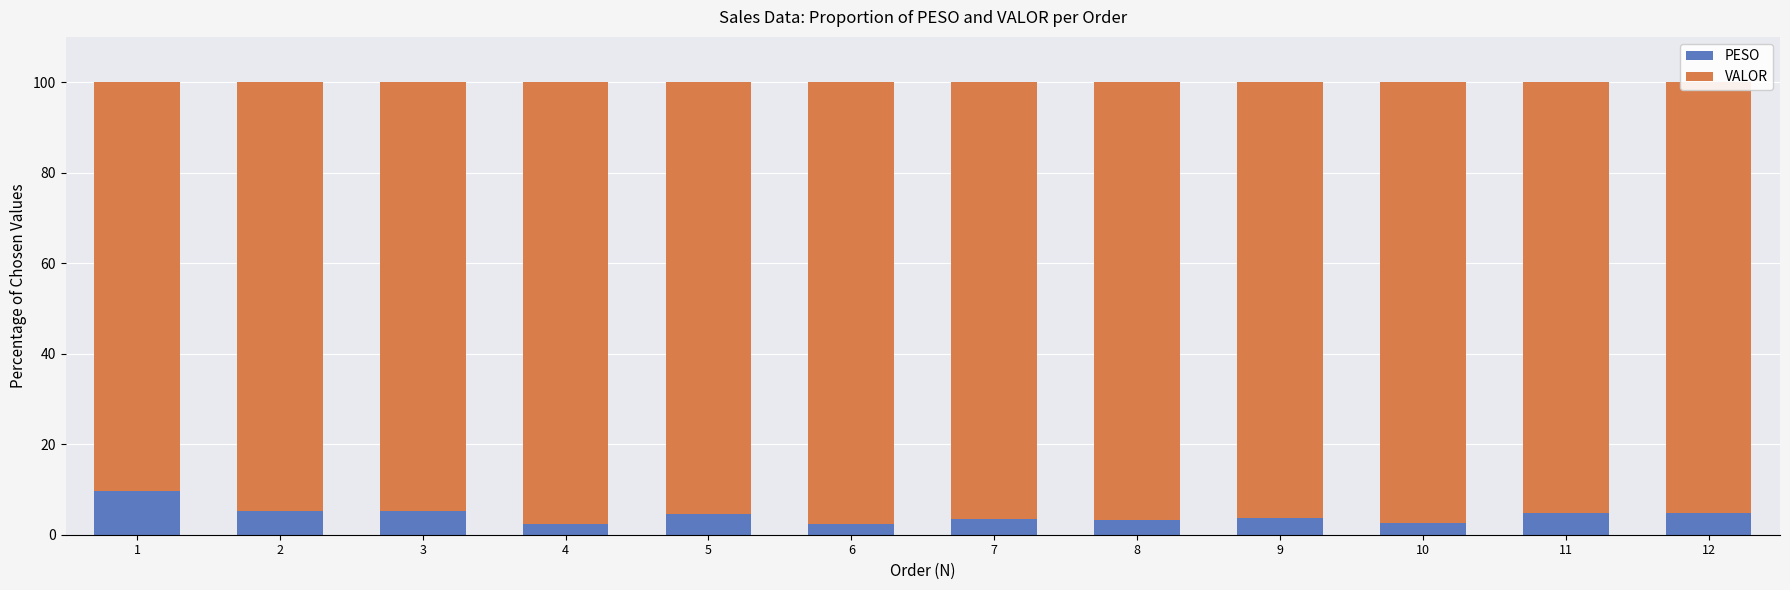

What is the maximum value for PESO?

9.6